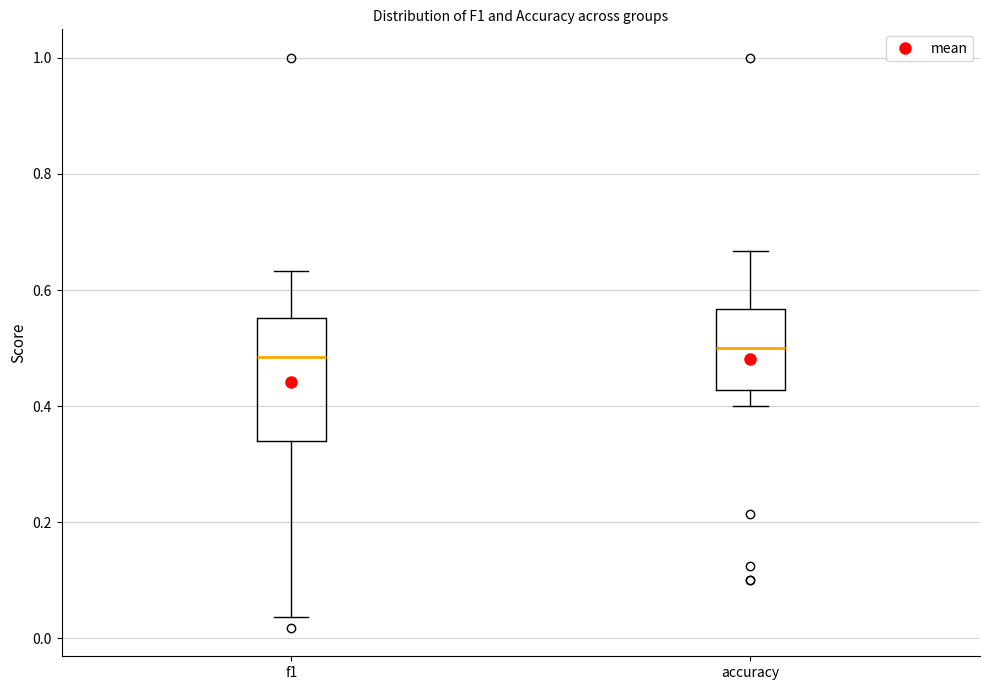

Comparing the boxes themselves (not the whiskers), which one is the tallest?

f1